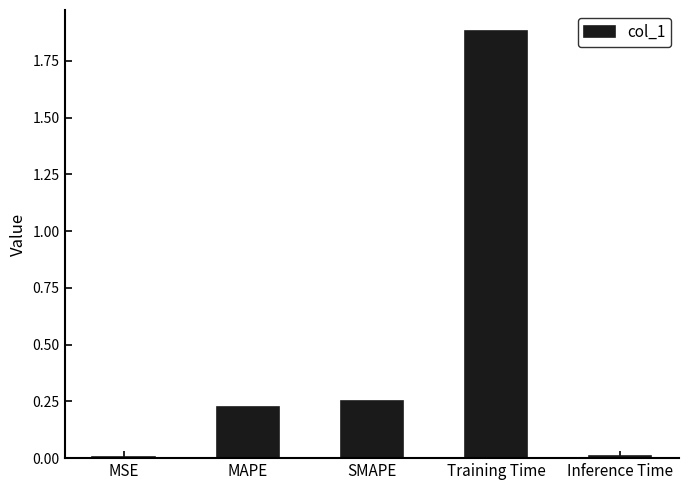

What position from the left is Training Time?

4